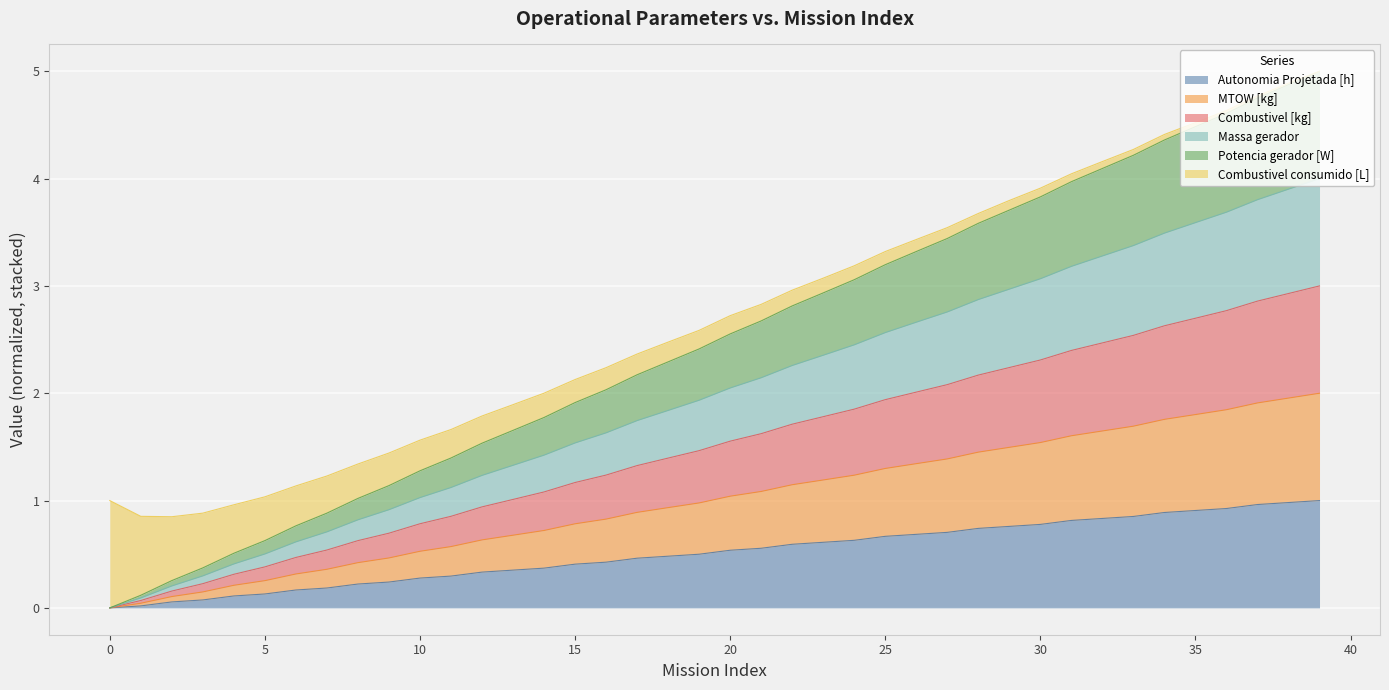

Count the number of categories in the chart.

40